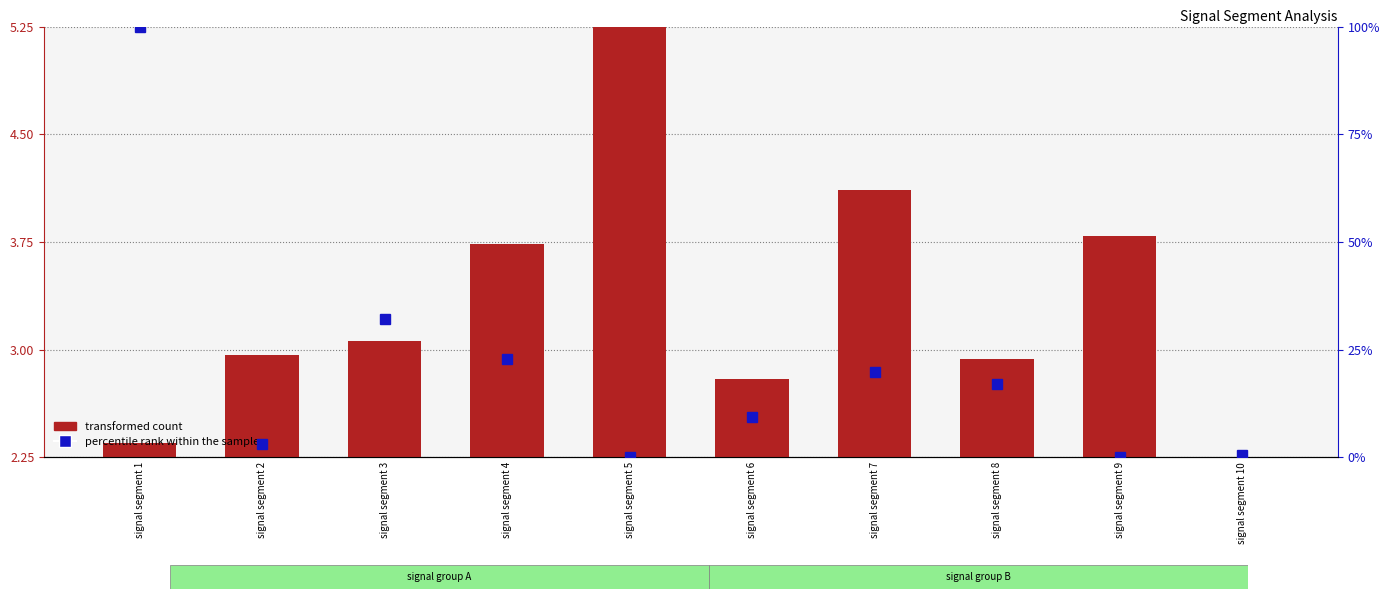

How many values in the percentile rank within the sample series are below 16?

5